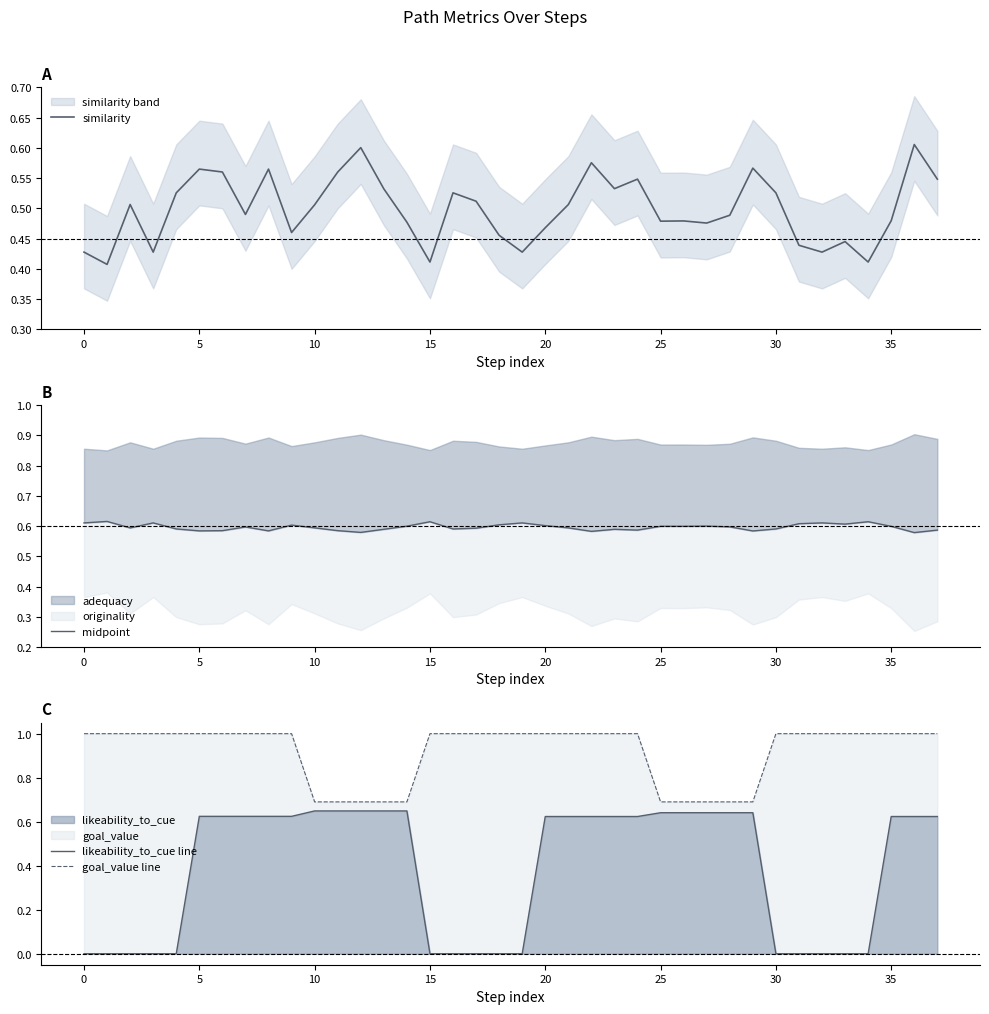

Is it true that goal_value line equals 0.7 at 26?

True